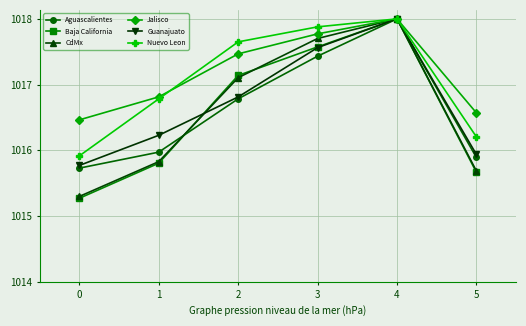

What is the sum of all Nuevo Leon values?

6102.4